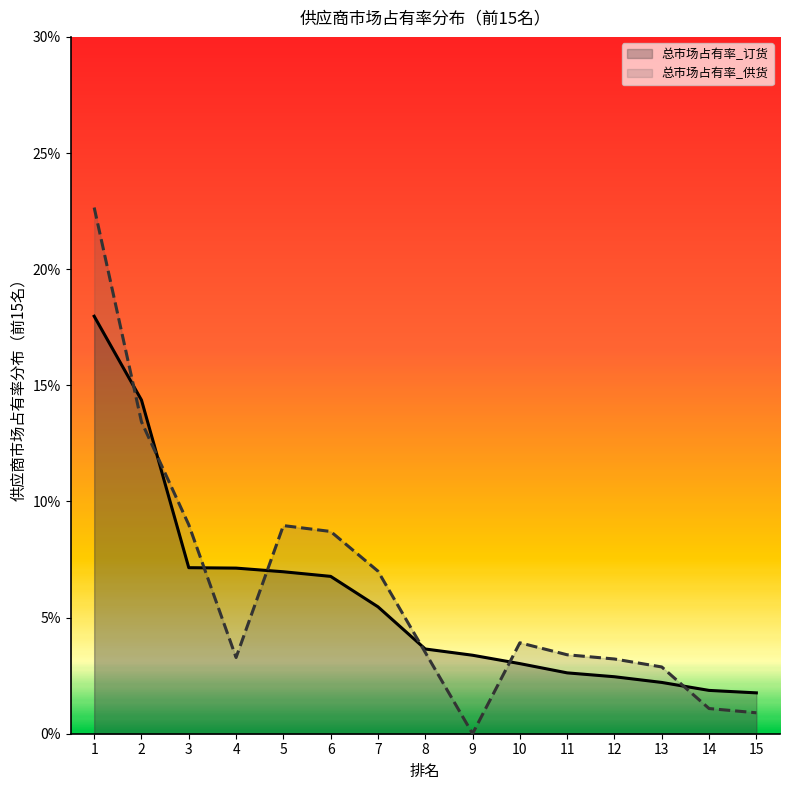

Where is the first local maximum for 总市场占有率_供货?

5